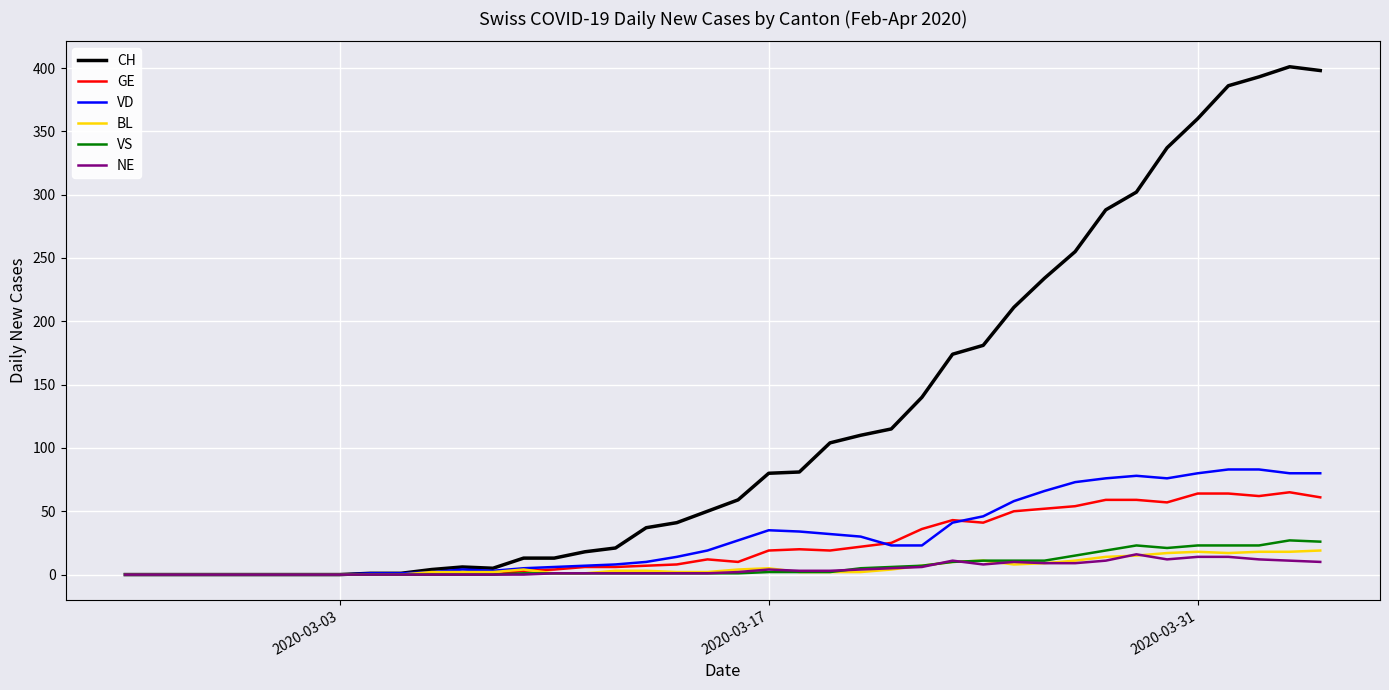

Which series has the widest spread of values?

CH